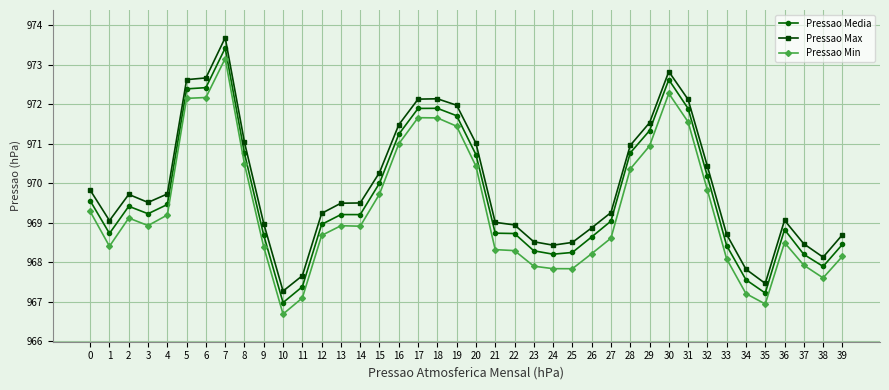

Does the chart display data point markers on the line(s)?

Yes